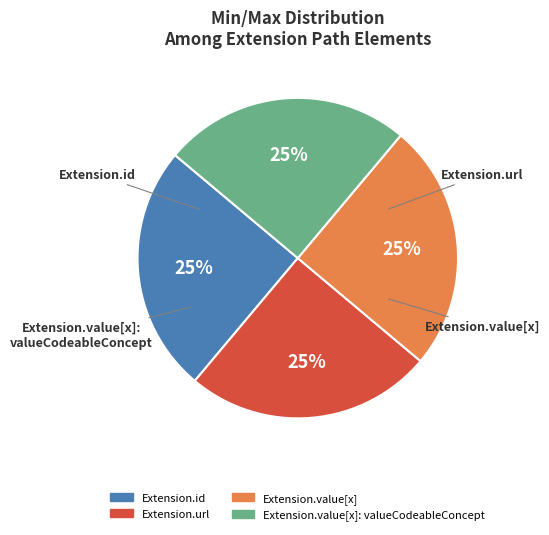

To the nearest percent, what is the average slice percentage?

25%